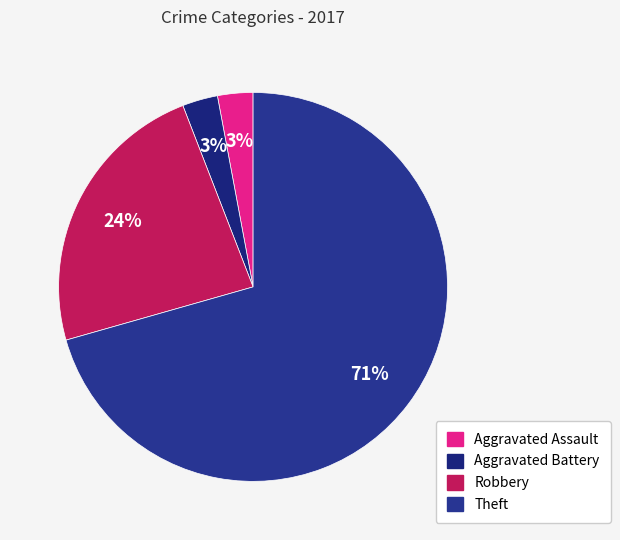

To the nearest percent, what portion does Aggravated Assault represent?

3%